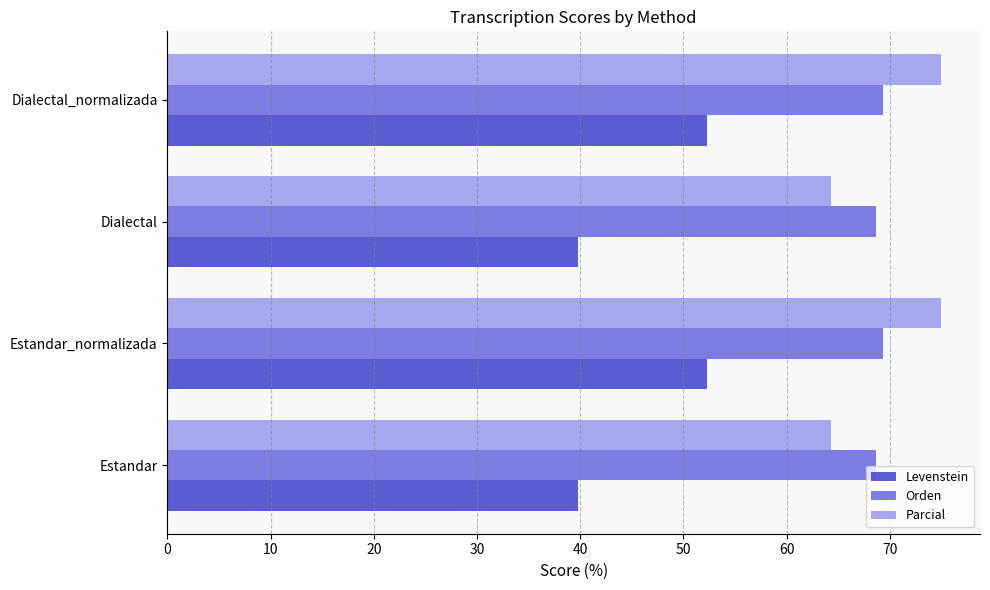

How many categories are shown in the chart?

4